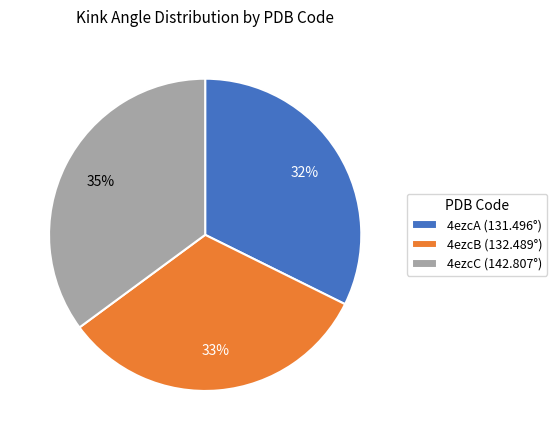

Between 4ezcC and 4ezcA, which is larger?

4ezcC